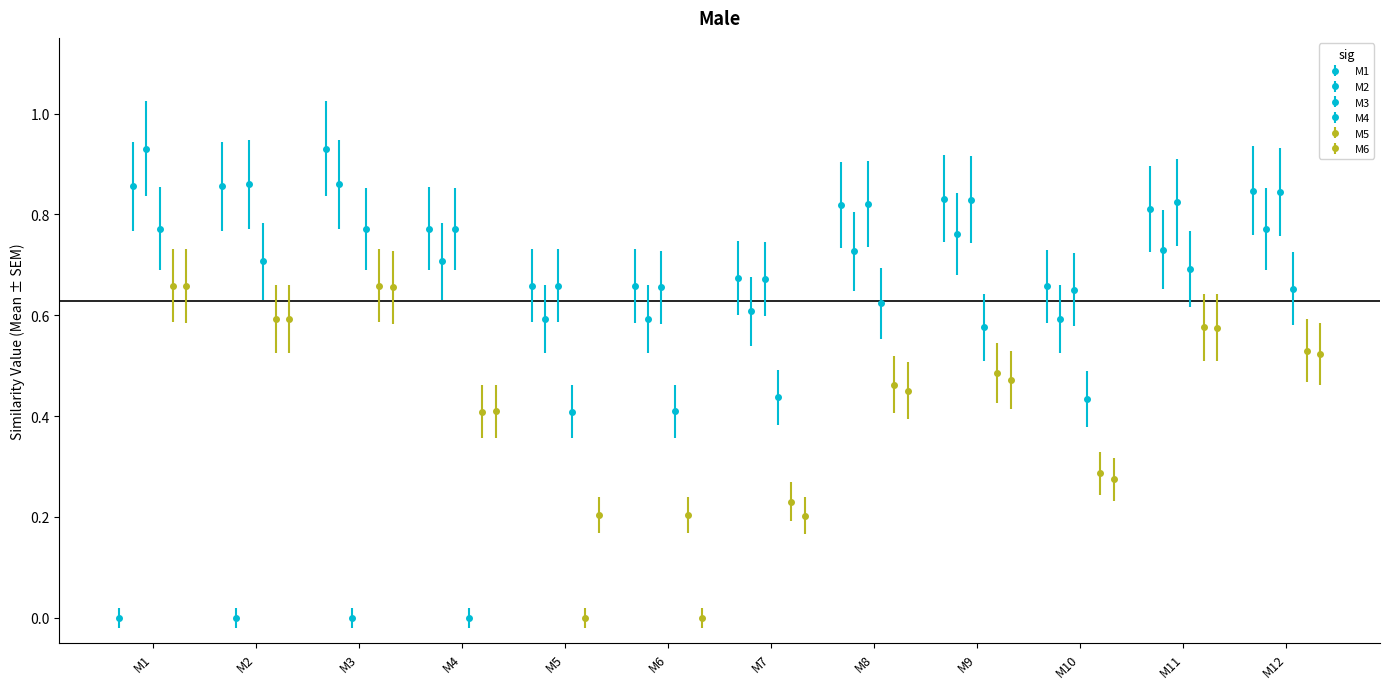

How many bars are there in total?

72